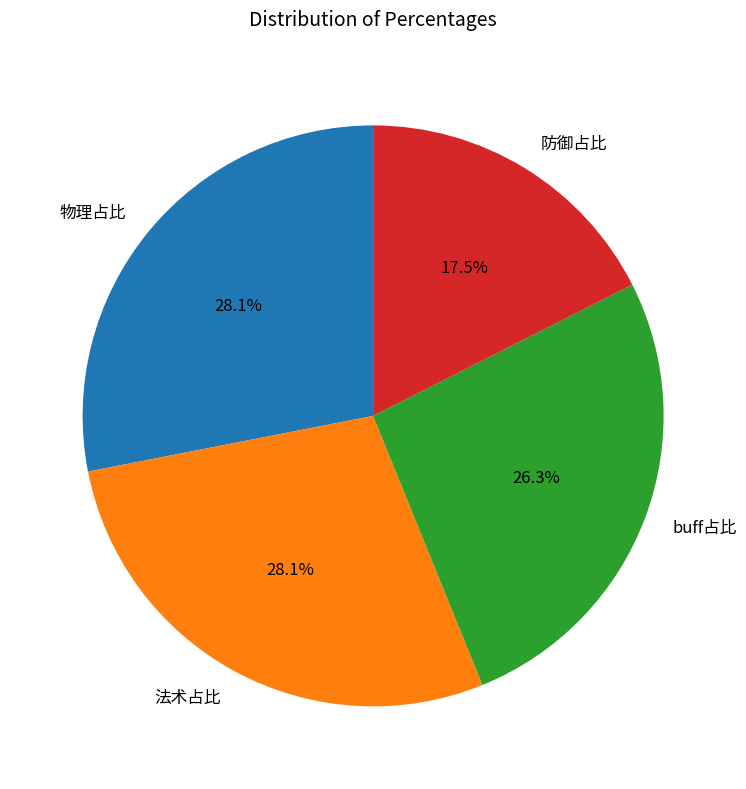

Does 防御占比 represent more than half of the total?

No